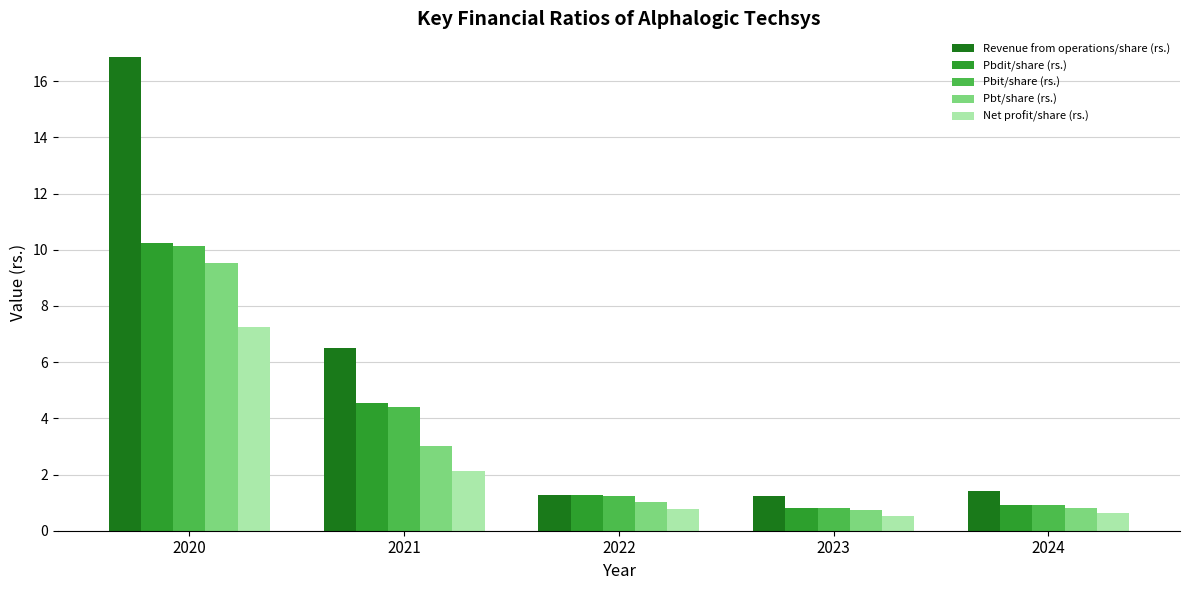

What are all the series names shown in the legend?

Revenue from operations/share (rs.), Pbdit/share (rs.), Pbit/share (rs.), Pbt/share (rs.), Net profit/share (rs.)